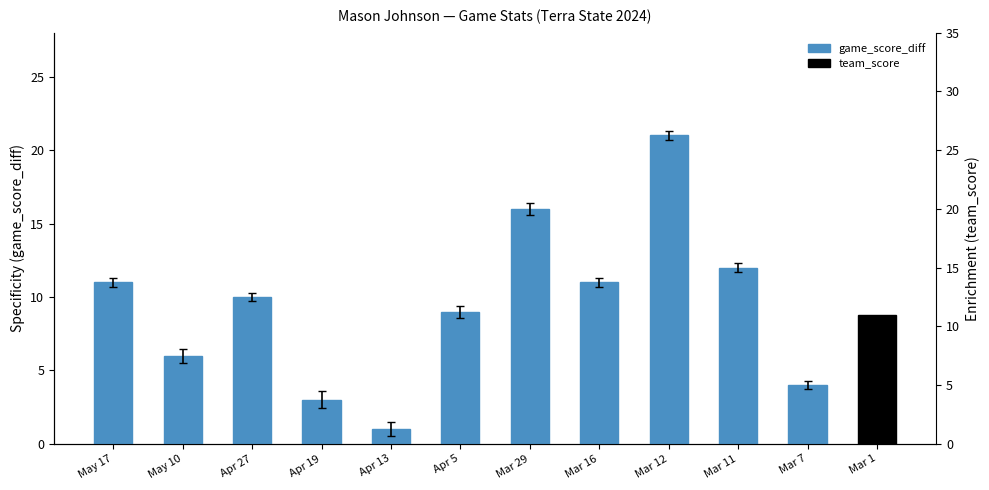

Does the chart contain stacked bars?

No